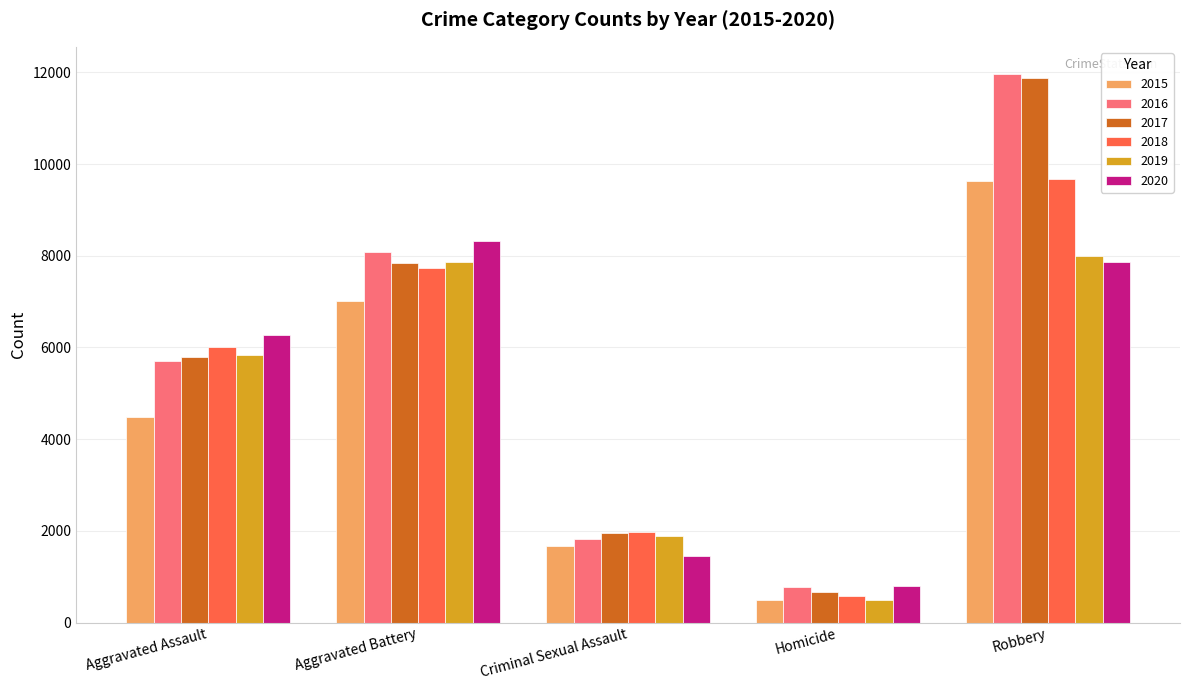

At which category is the sum across all series the highest?

Robbery